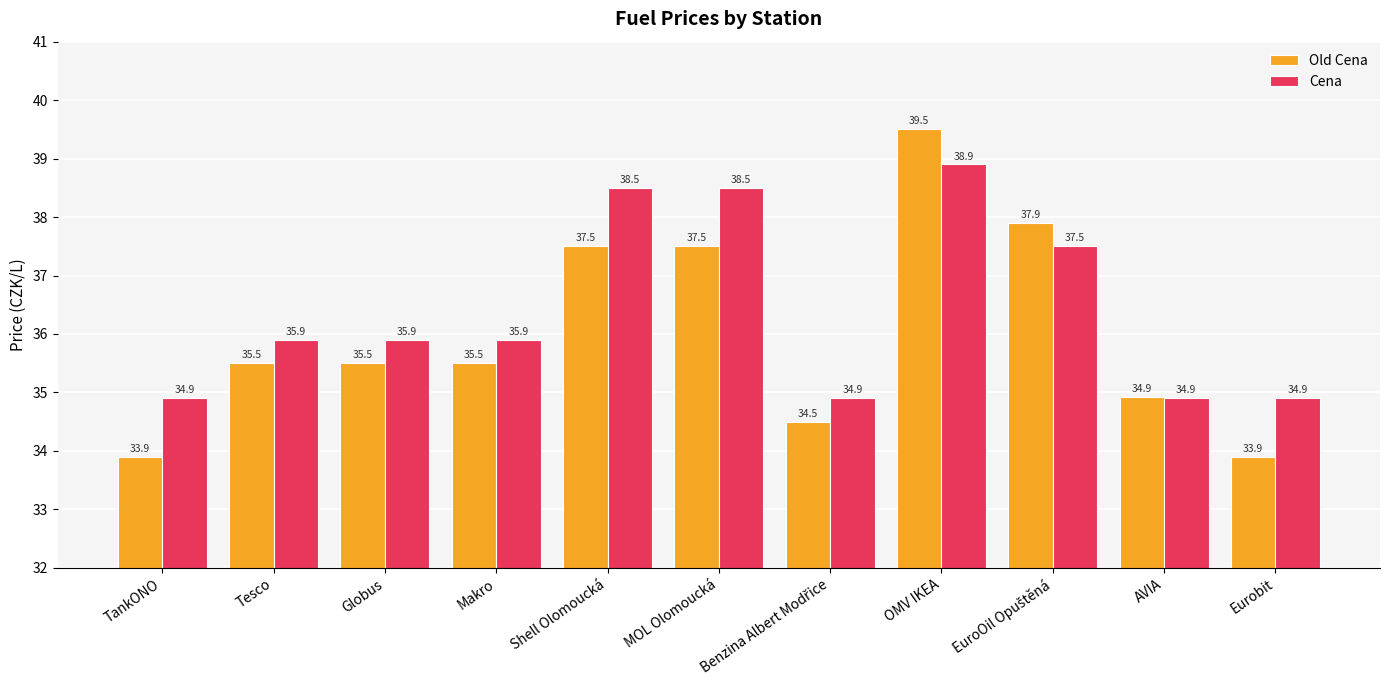

List the series in order of their overall mean, highest first.

Cena, Old Cena